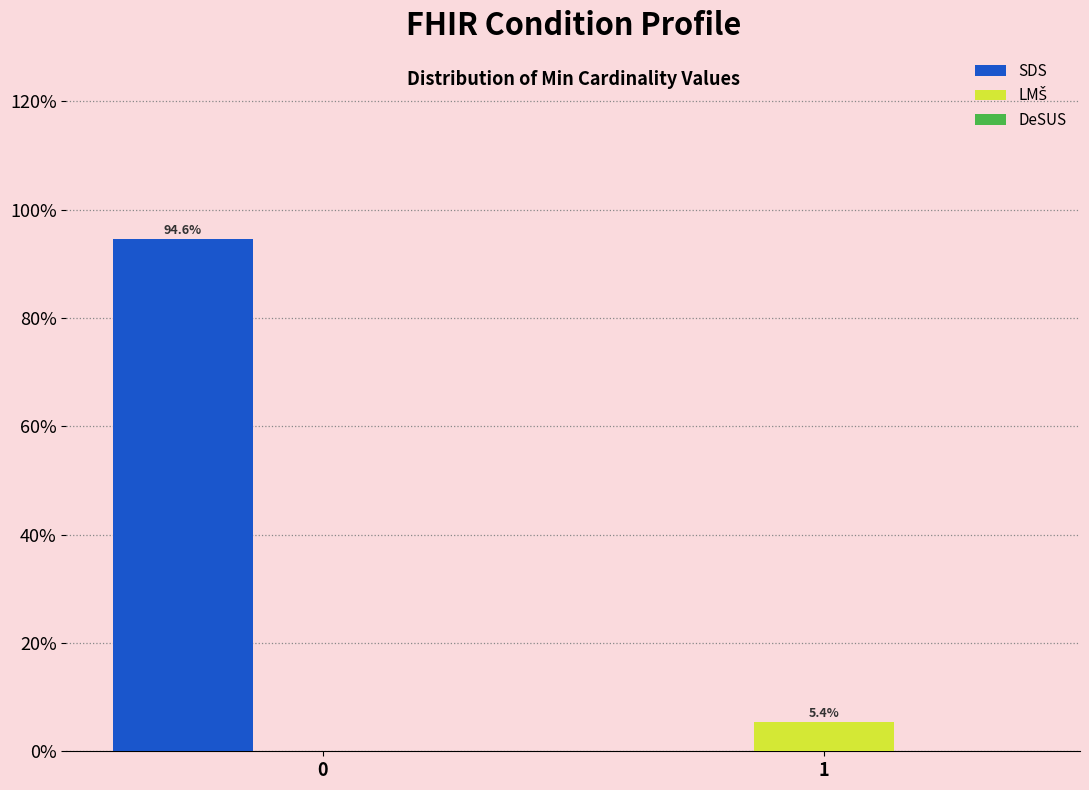

What is the total value across all series at 1?

5.4